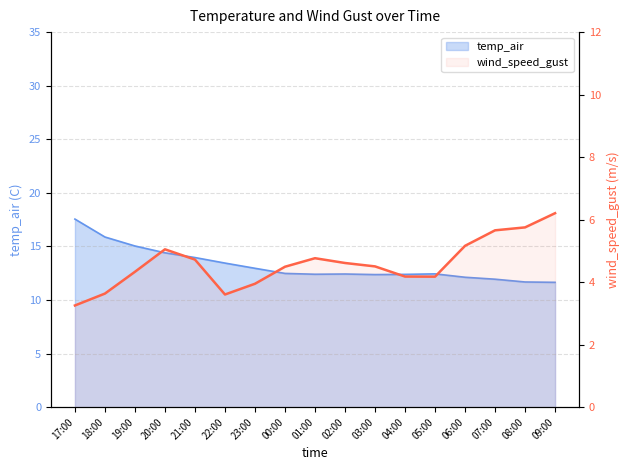

Is it true that the value at 20:00 is 5.1?

True